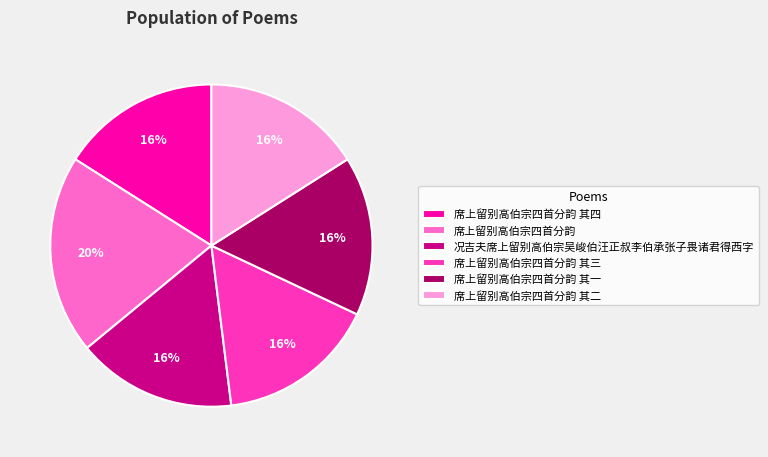

Which category has the biggest portion of the pie?

席上留别高伯宗四首分韵